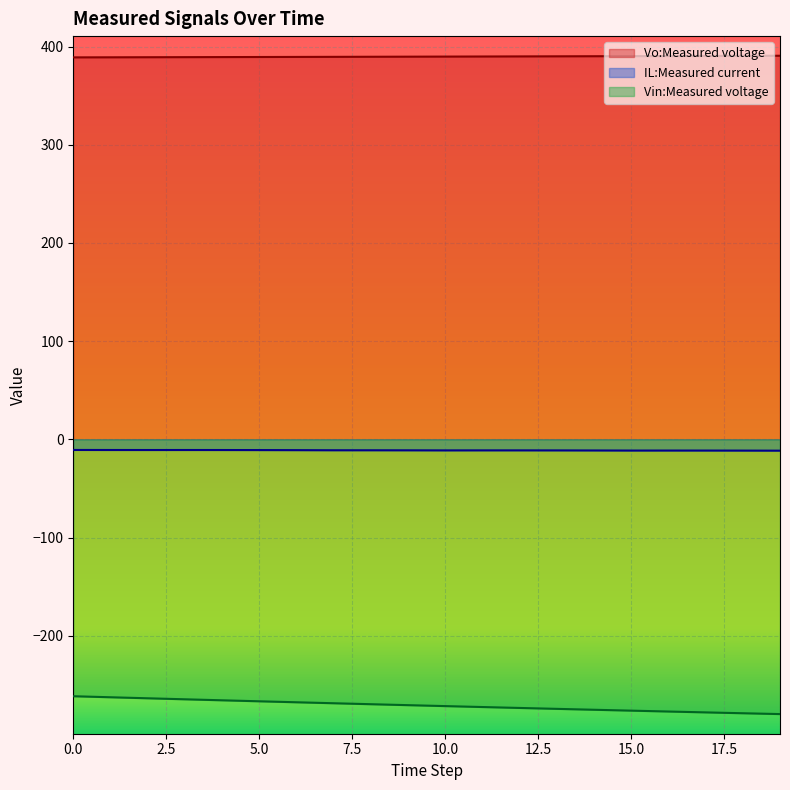

Read the Vin:Measured voltage value at 14.

-275.4